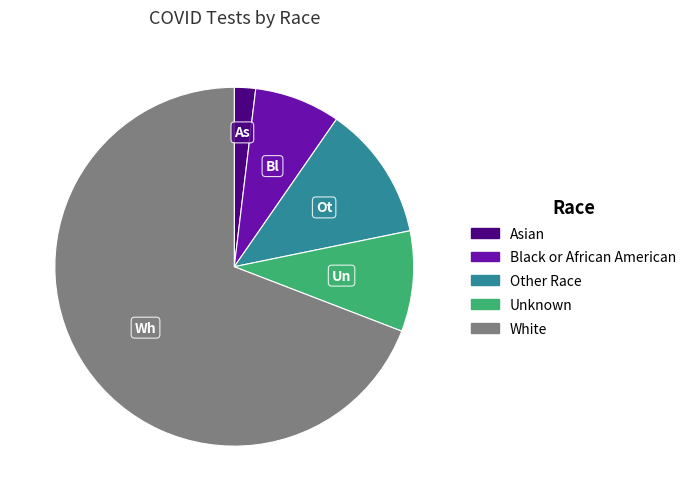

Rank the categories by value from highest to lowest.

White, Other Race, Unknown, Black or African American, Asian